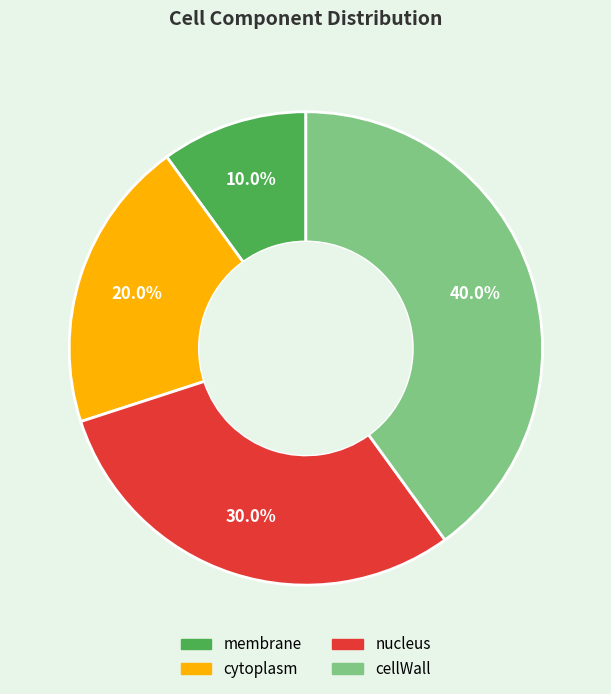

Is cytoplasm the majority of the pie?

No